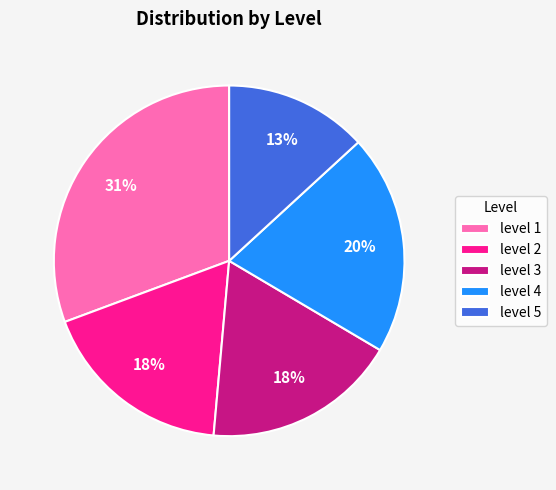

Combined, do level 4 and level 3 account for over 50%?

No